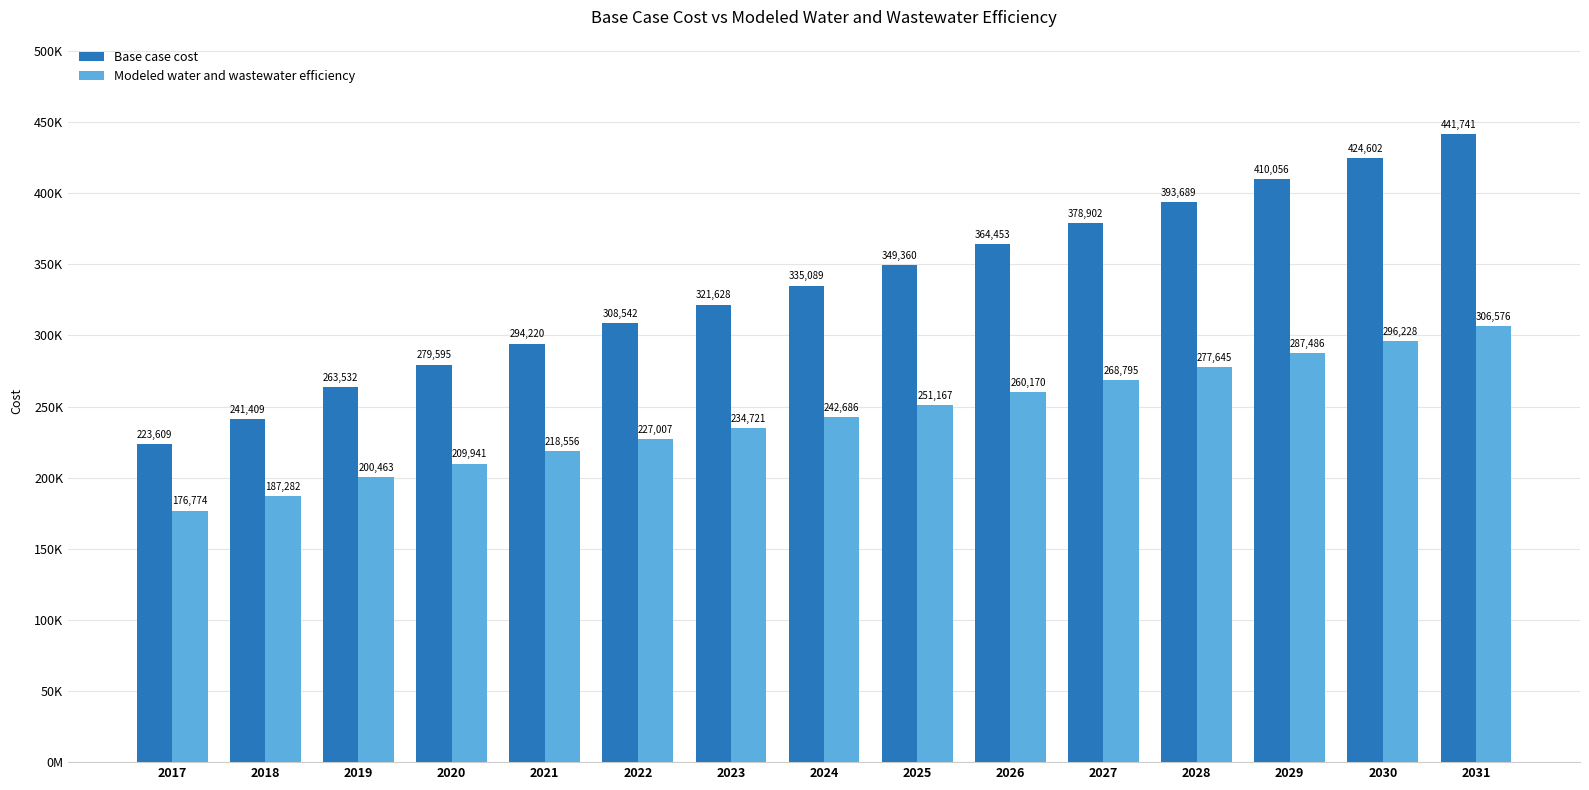

Which series has the largest total across all categories?

Base case cost